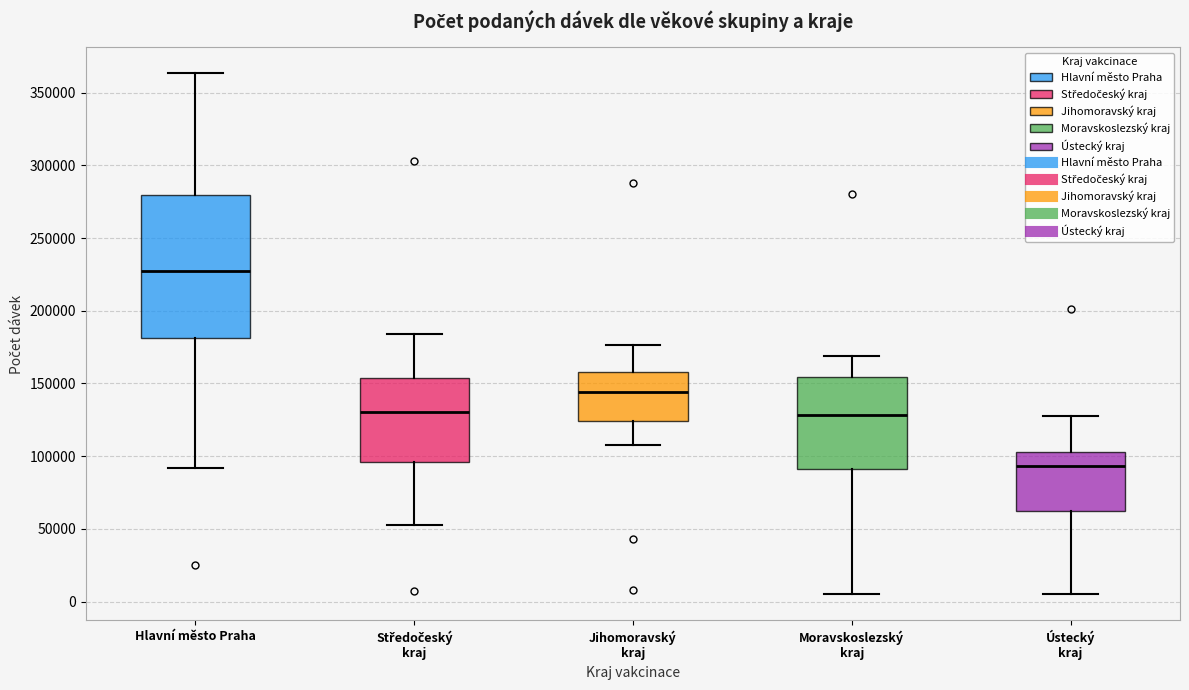

Which box has the lowest median line?

Ústecký kraj